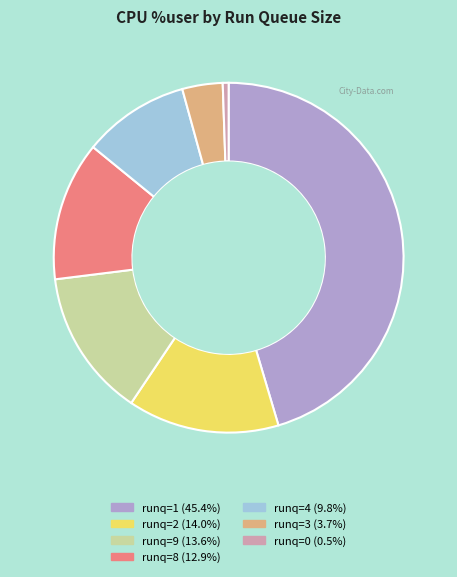

Is there a majority slice in this chart?

No